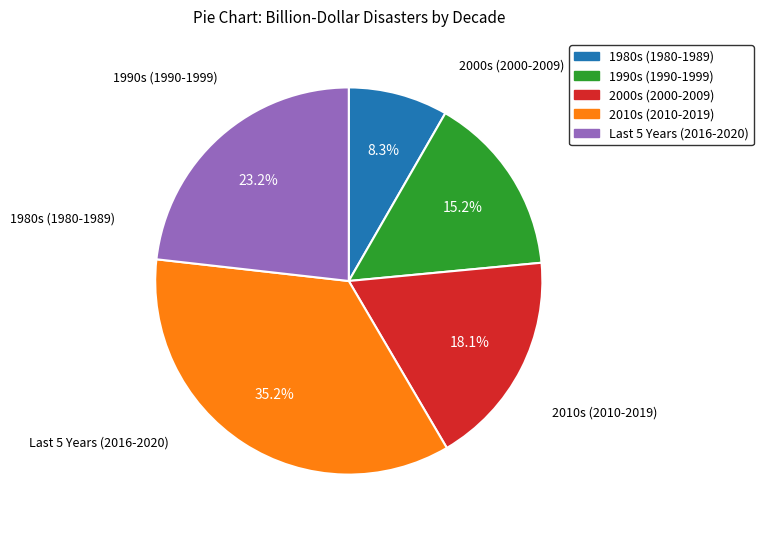

What is the smallest slice in the pie chart?

1980s (1980-1989)